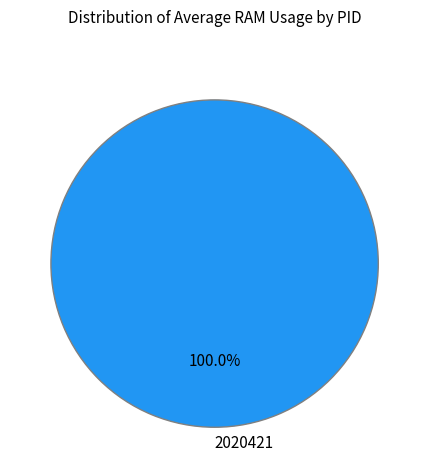

The 2020421 slice represents 89% of the pie. True or false?

False